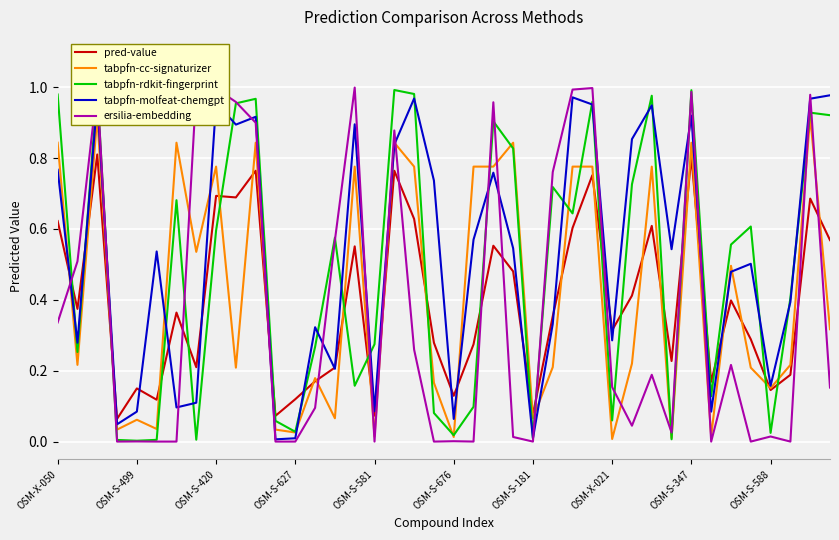

Is it true that tabpfn-rdkit-fingerprint equals 0.5 at 38?

False